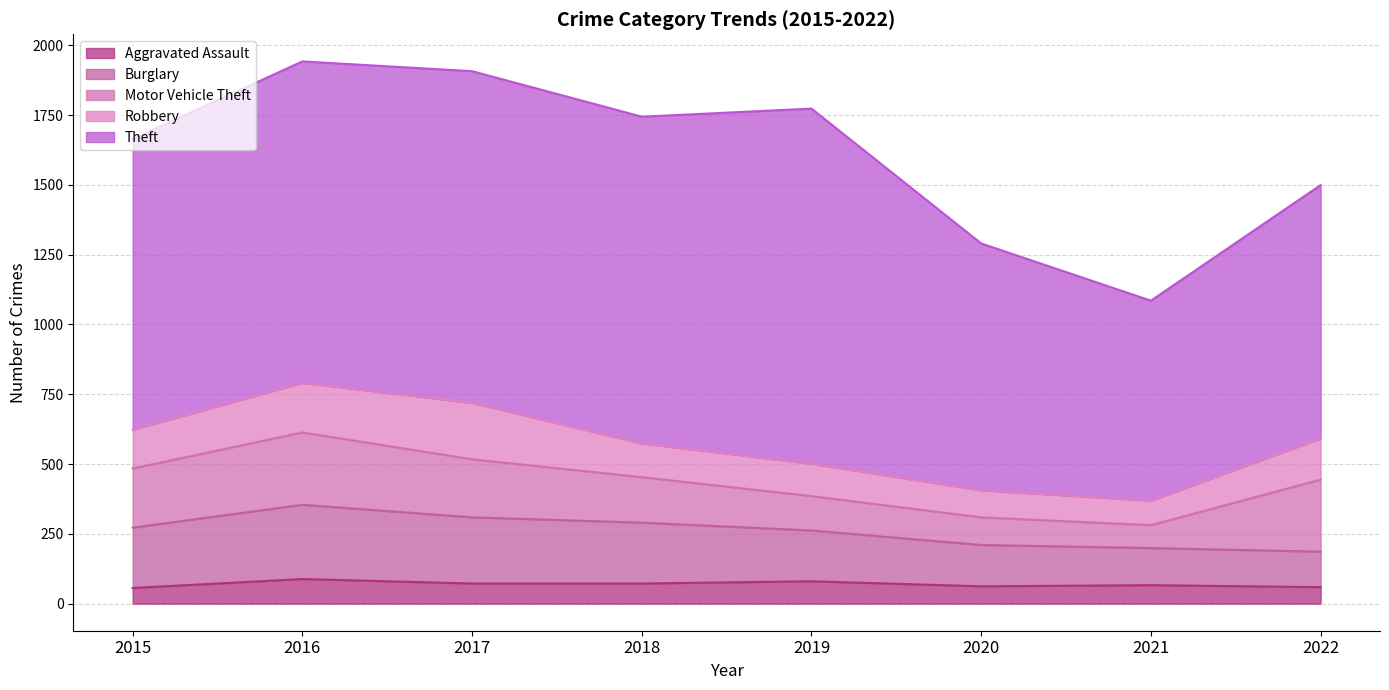

Rank the series at 2018 from lowest to highest value.

Aggravated Assault, Robbery, Motor Vehicle Theft, Burglary, Theft